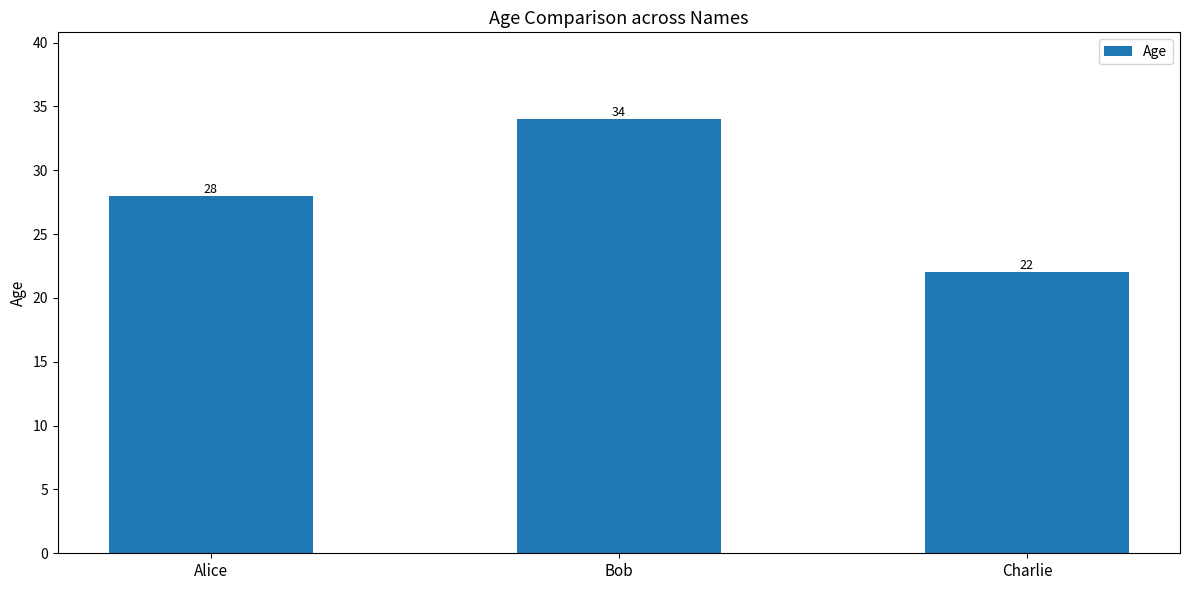

List the labels in order of value, smallest first.

Charlie, Alice, Bob